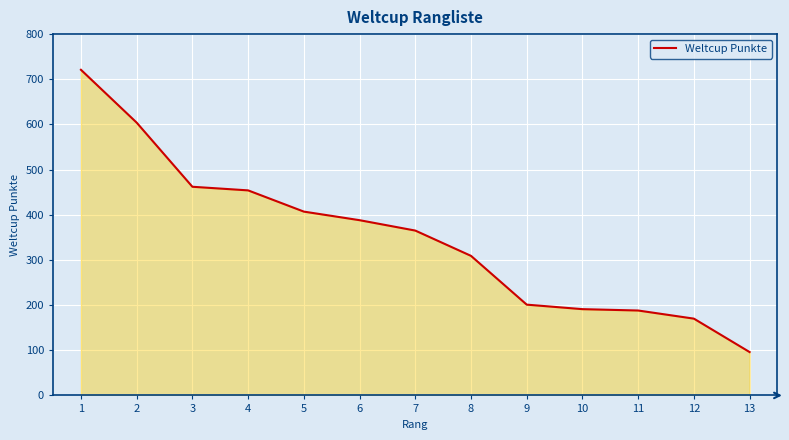

Which label corresponds to the largest value in the chart?

1